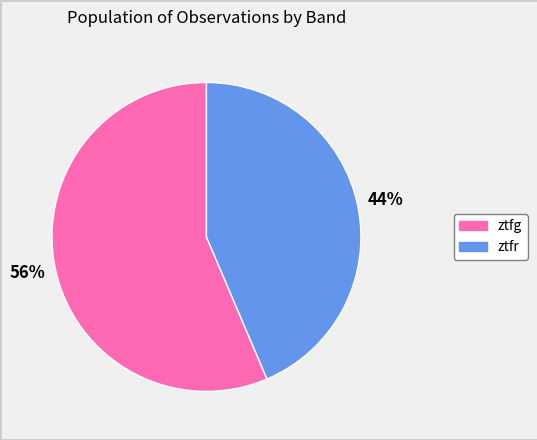

Does any single category account for the majority?

Yes